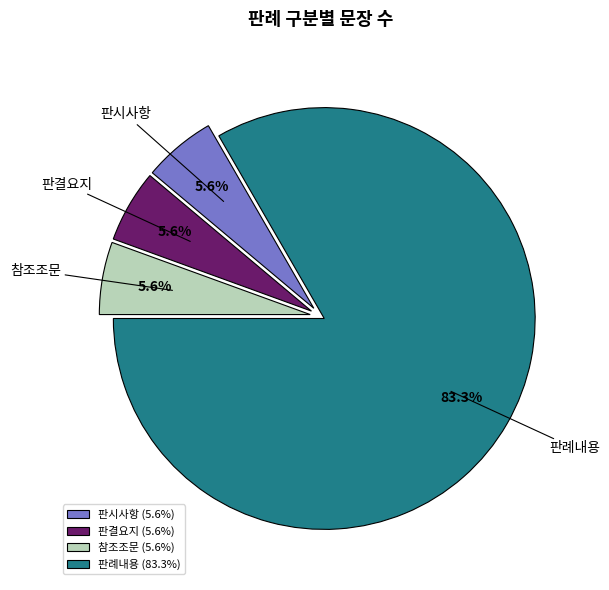

To the nearest percent, what percentage of the pie is 참조조문?

6%